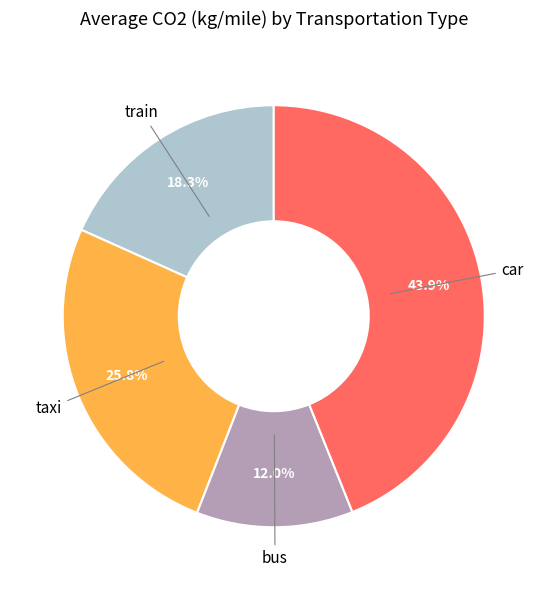

How many slices are in this pie chart?

4